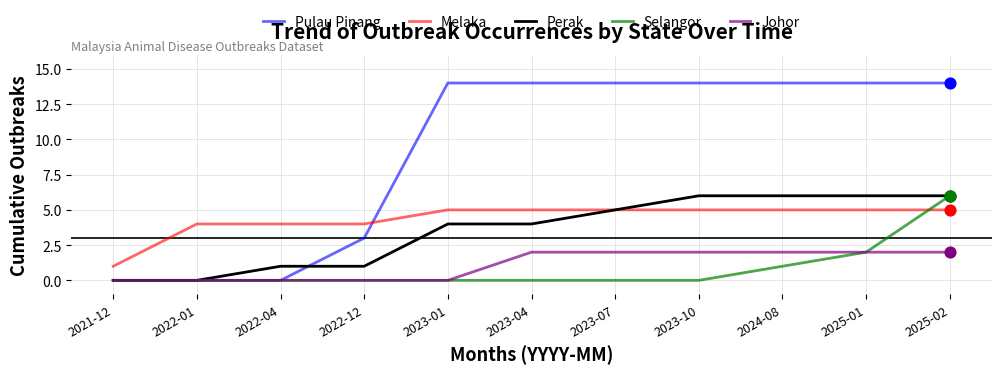

Which series has the widest spread of values?

Pulau Pinang